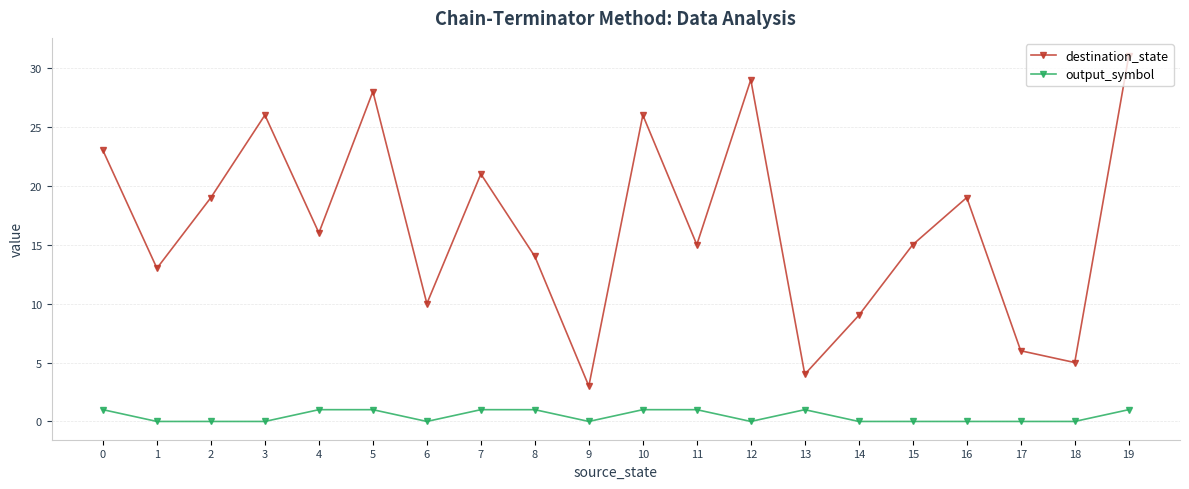

What is the value of the destination_state point at the 6th from the left?

28